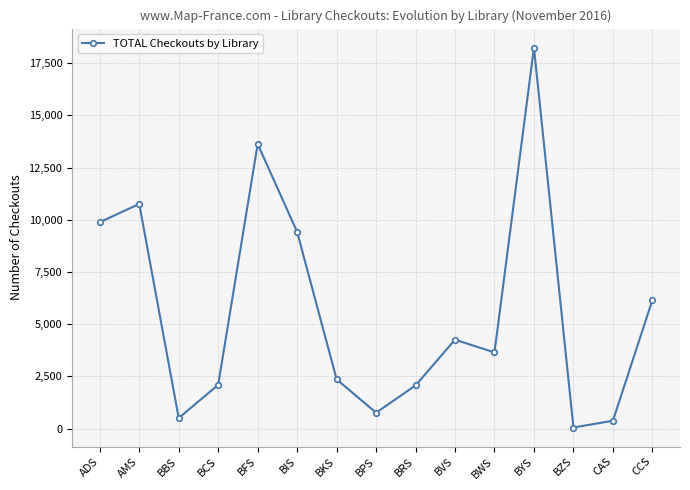

Where is the first local minimum?

BBS